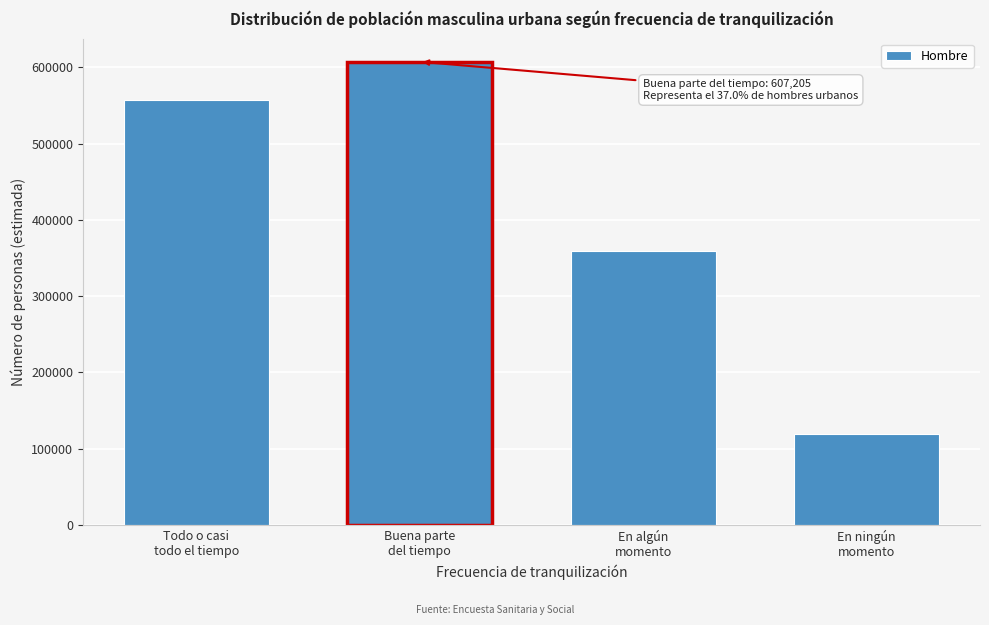

Reading right to left, extract all data points from this chart.

119577	359505	607205	556659